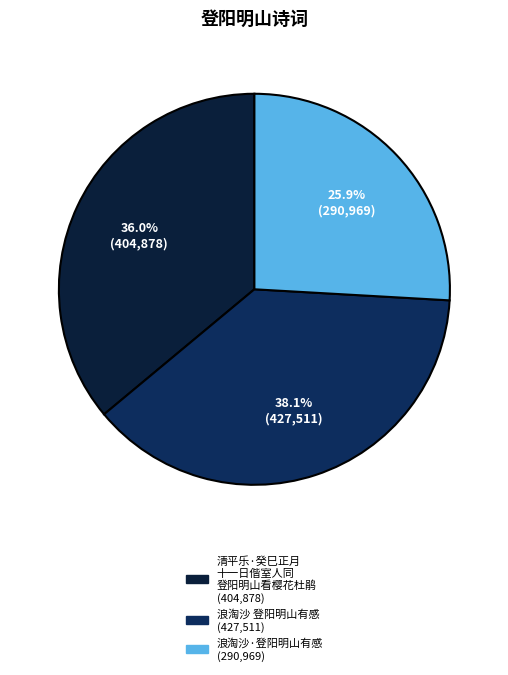

Which slice is the smallest?

浪淘沙·登阳明山有感